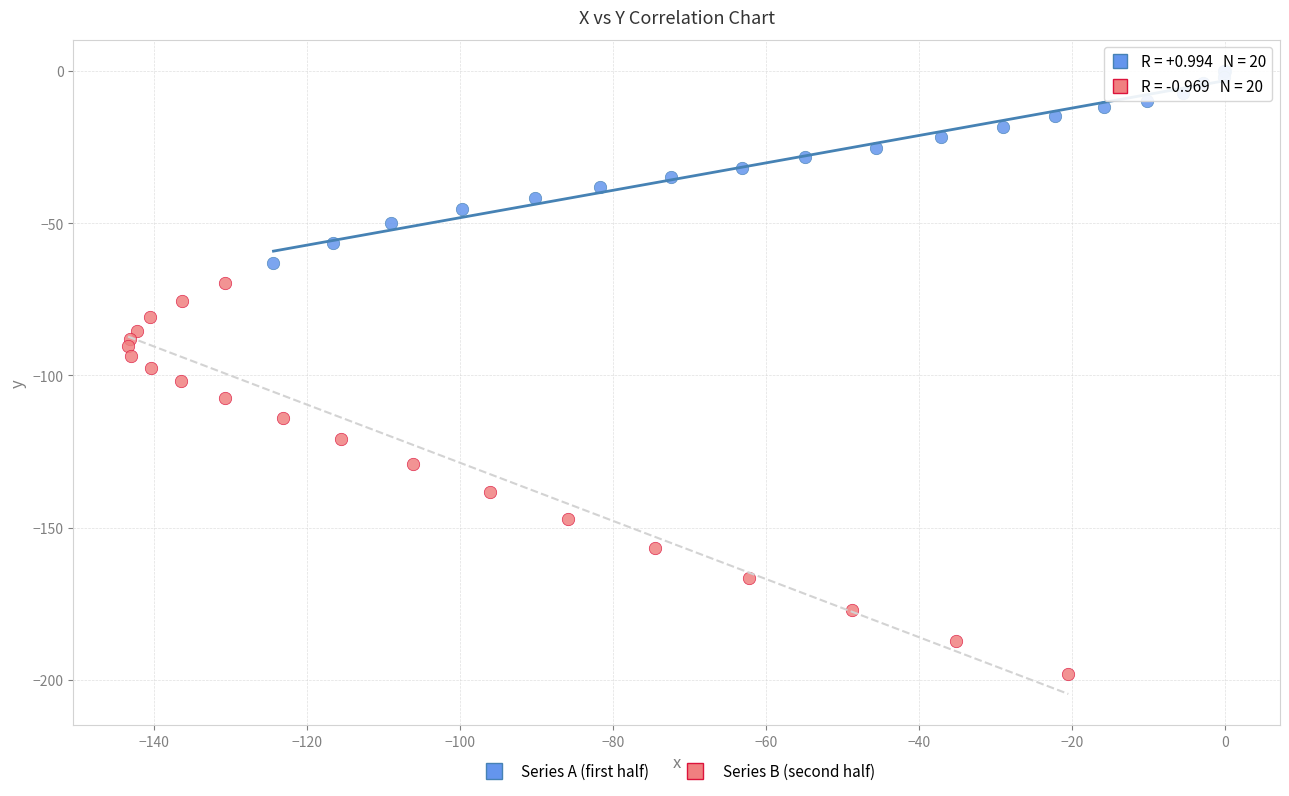

Which series has the widest spread of Y values?

Series B (second half)